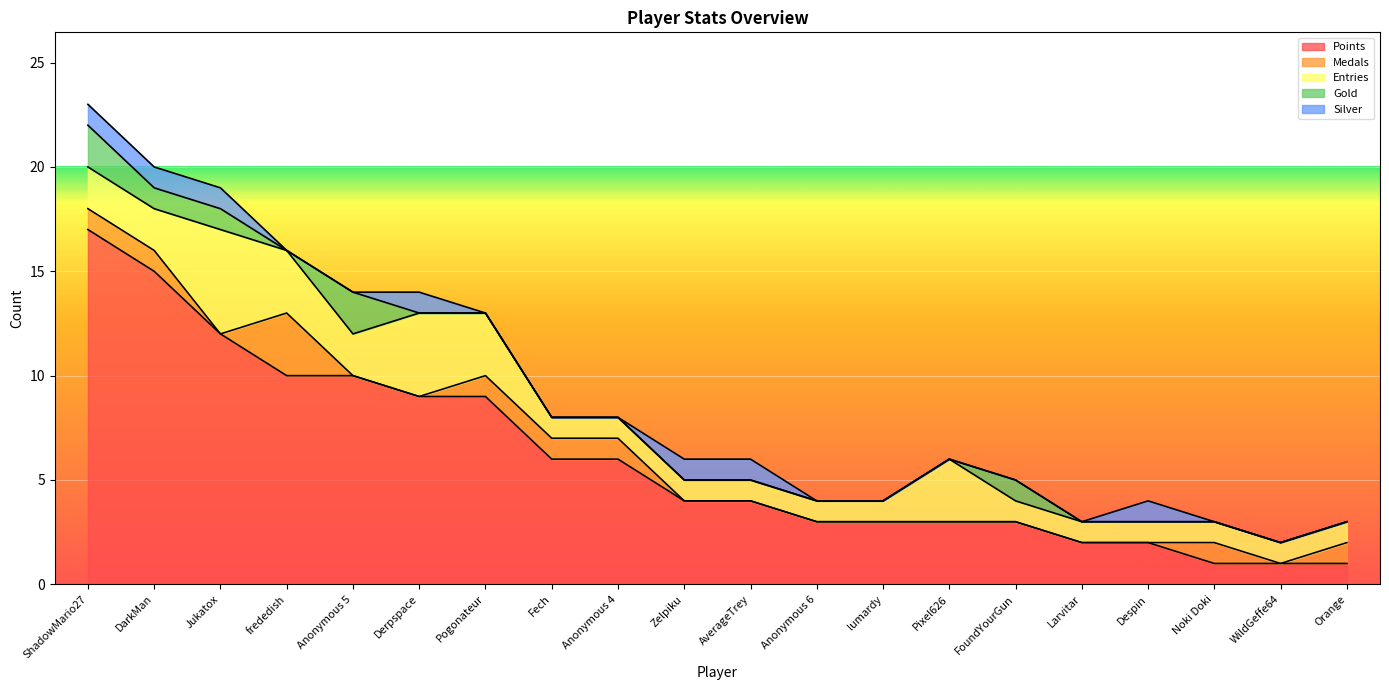

Which series changed the most between Despin and WildGeffe64?

Points